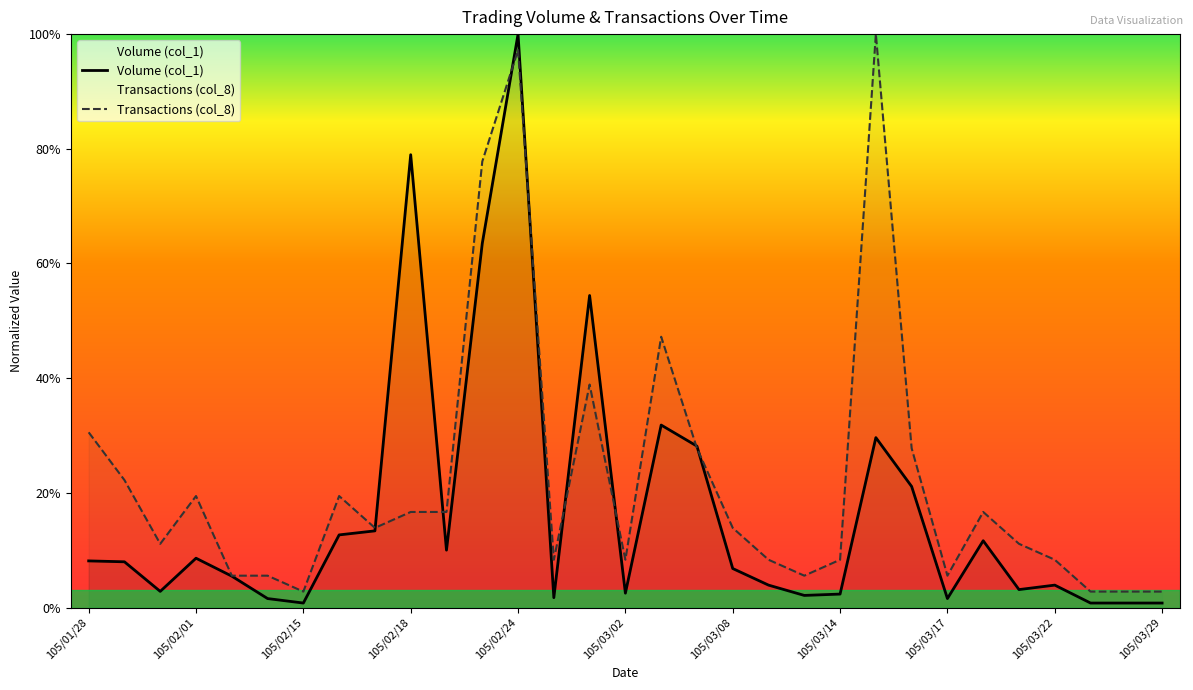

What position from the right is 105/03/17?

7